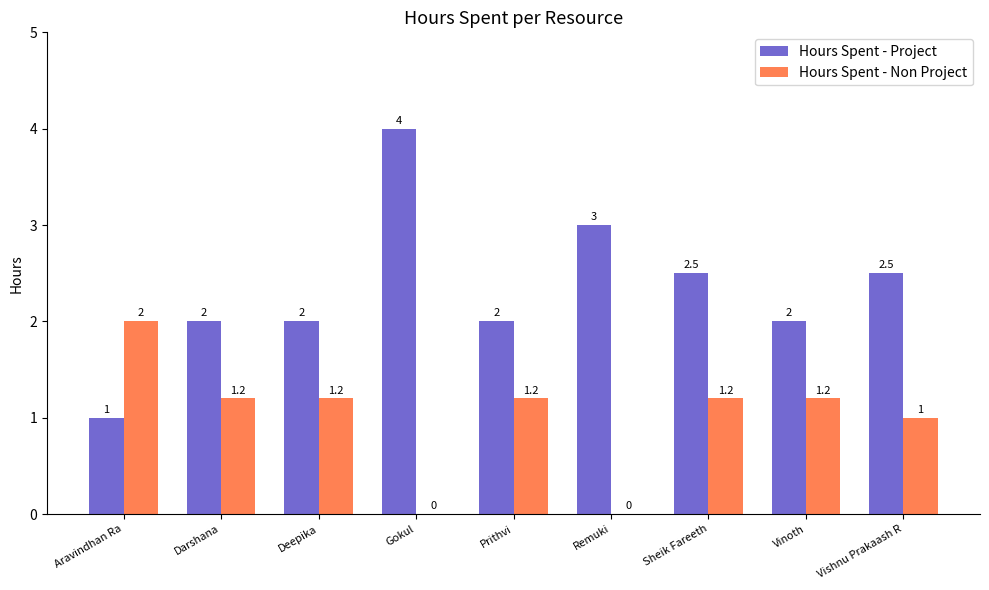

At which label does Hours Spent - Project reach its peak?

Gokul